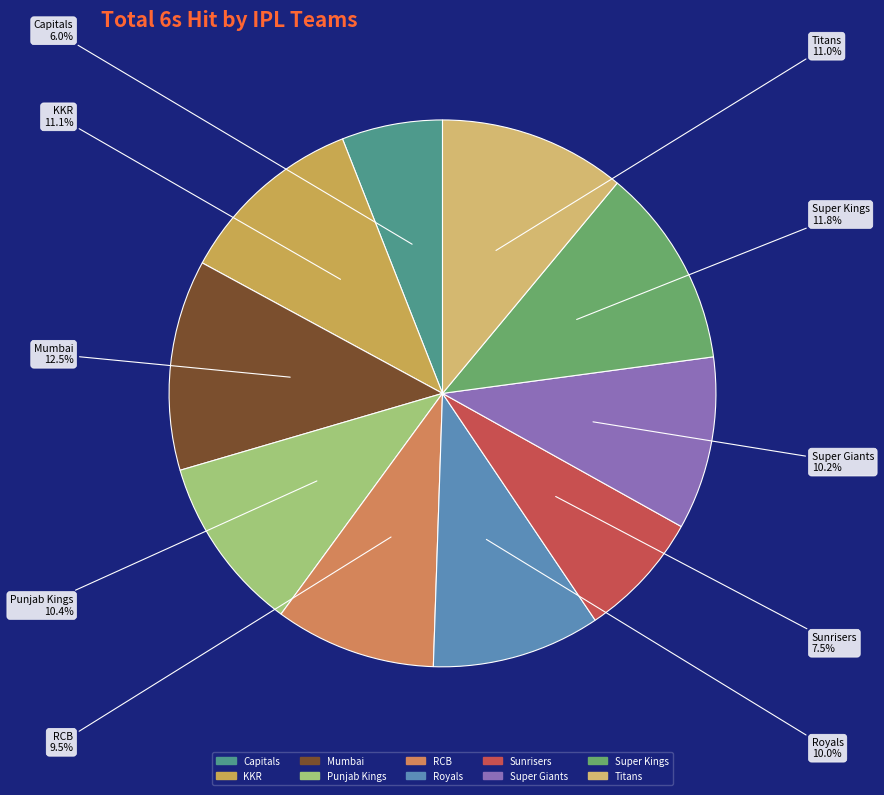

Is Super Kings the majority of the pie?

No